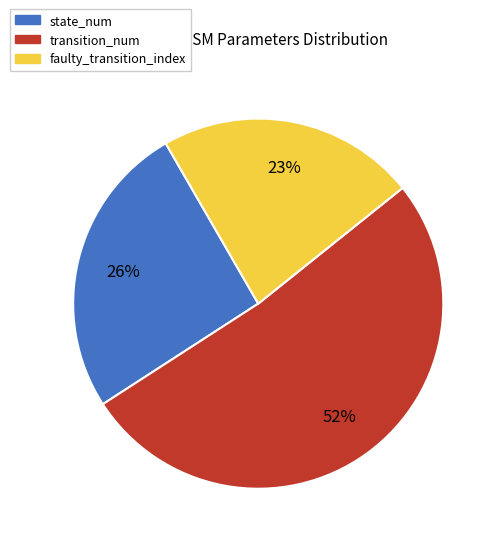

What percentage is the faulty_transition_index slice, to the nearest percent?

23%